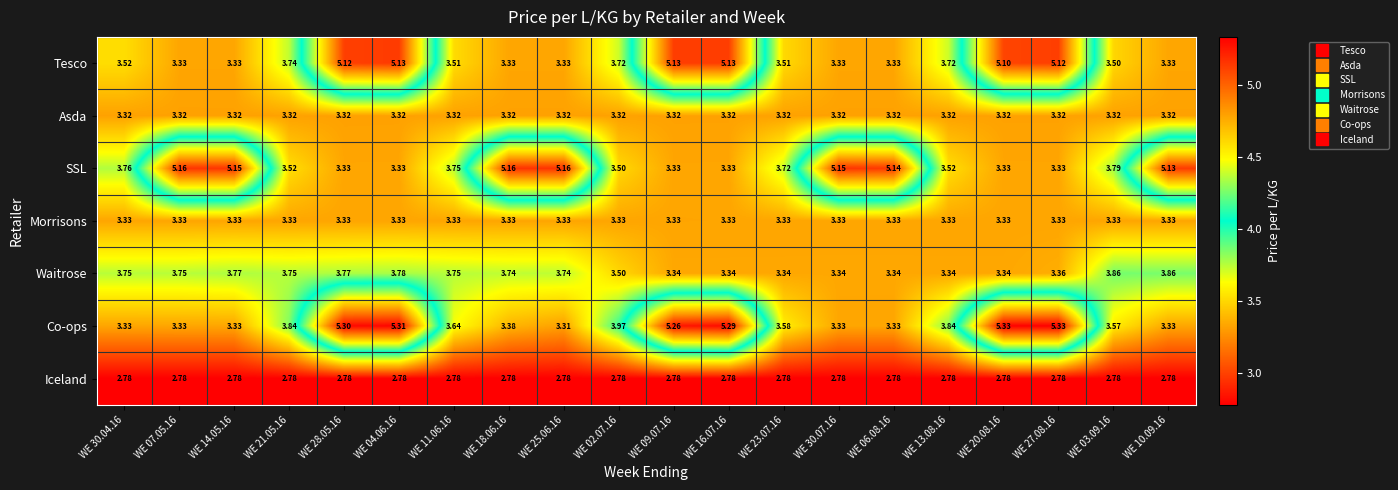

List the series in order of their peak value, lowest first.

Iceland, Asda, Morrisons, Waitrose, Tesco, SSL, Co-ops